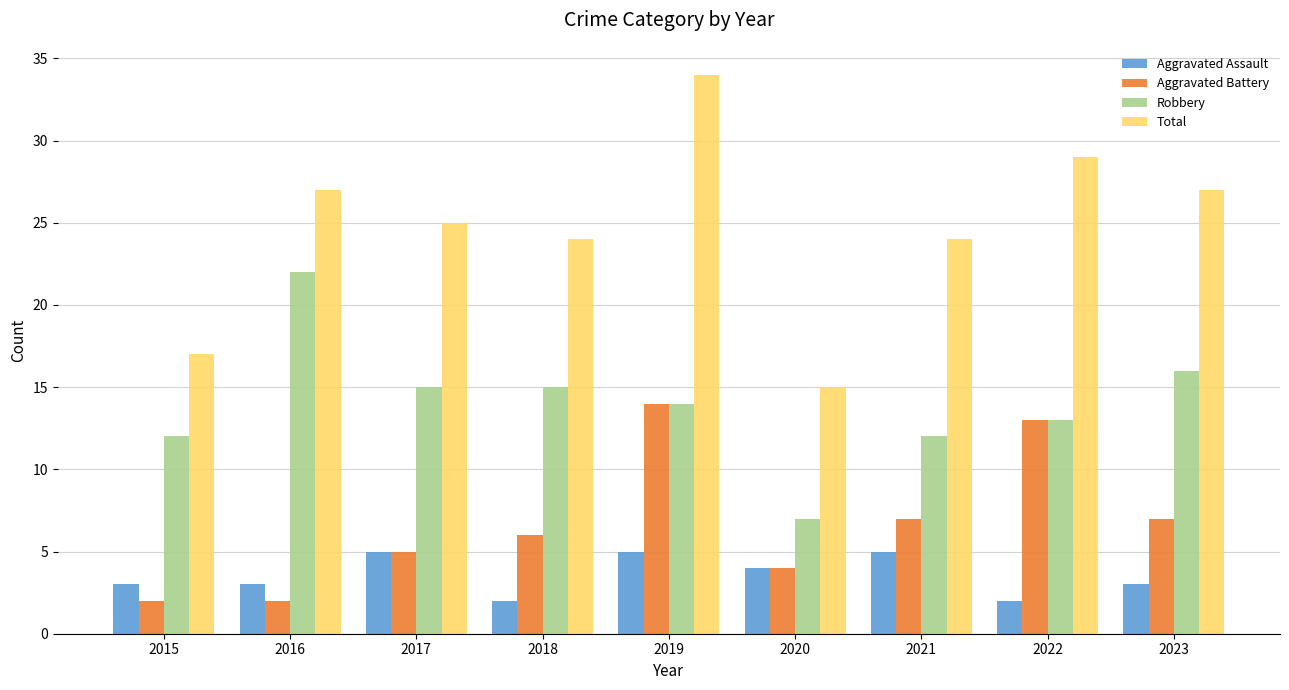

Reading left to right, transcribe all the data shown in this chart.

Aggravated Assault: 3	3	5	2	5	4	5	2	3
Aggravated Battery: 2	2	5	6	14	4	7	13	7
Robbery: 12	22	15	15	14	7	12	13	16
Total: 17	27	25	24	34	15	24	29	27